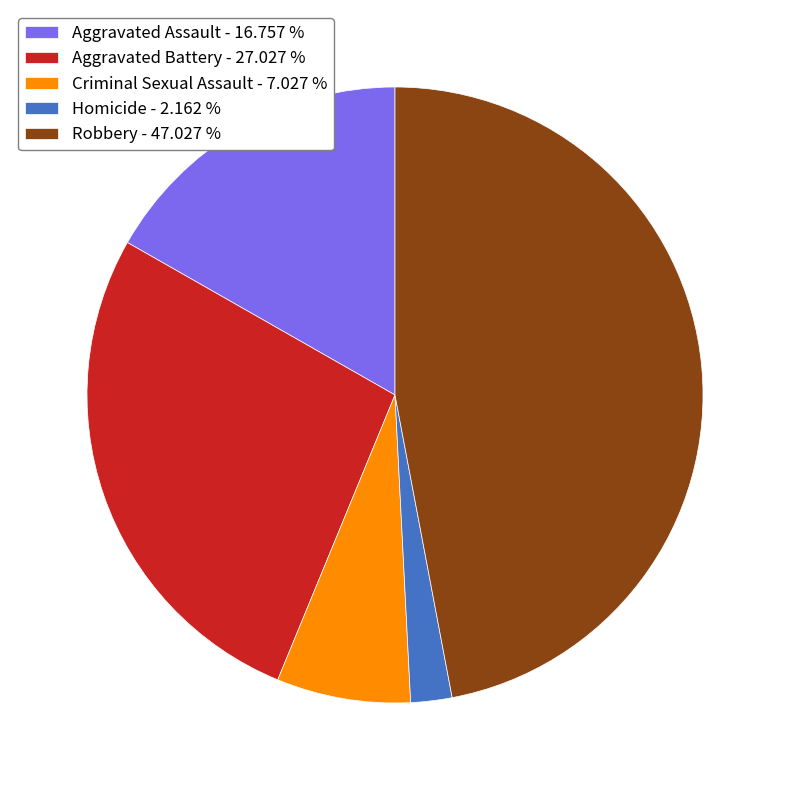

Between Robbery - 47.027 % and Aggravated Battery - 27.027 %, which is larger?

Robbery - 47.027 %